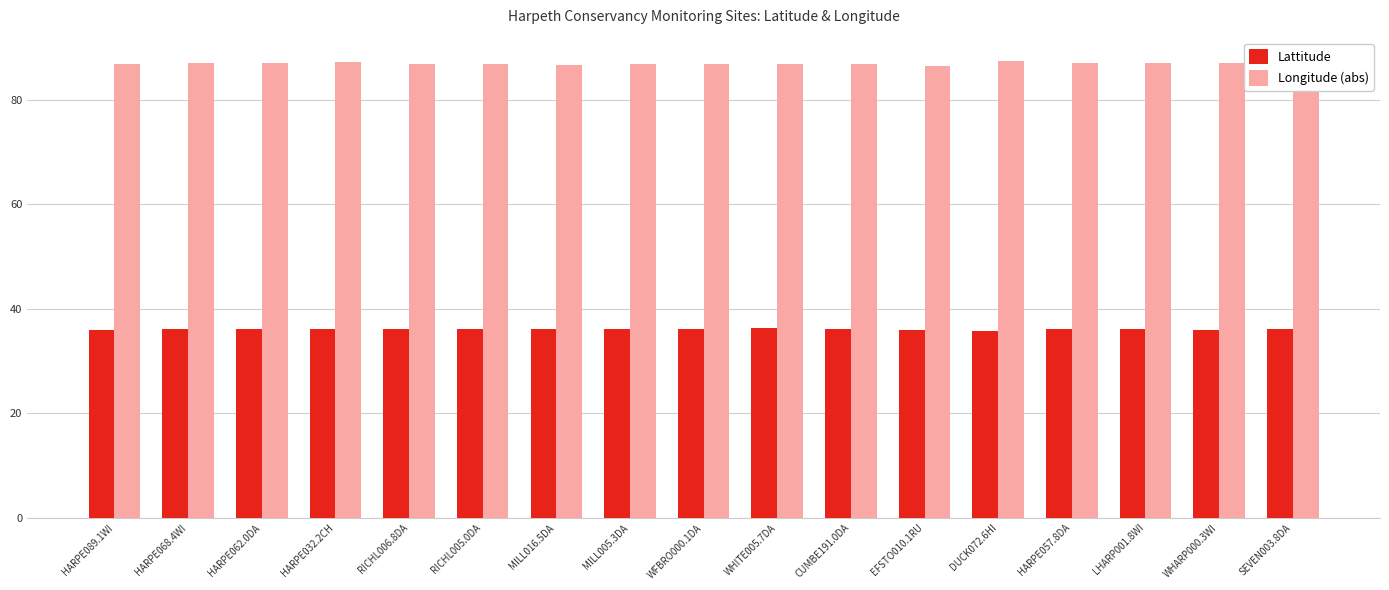

What position from the right is MILL005.3DA?

10